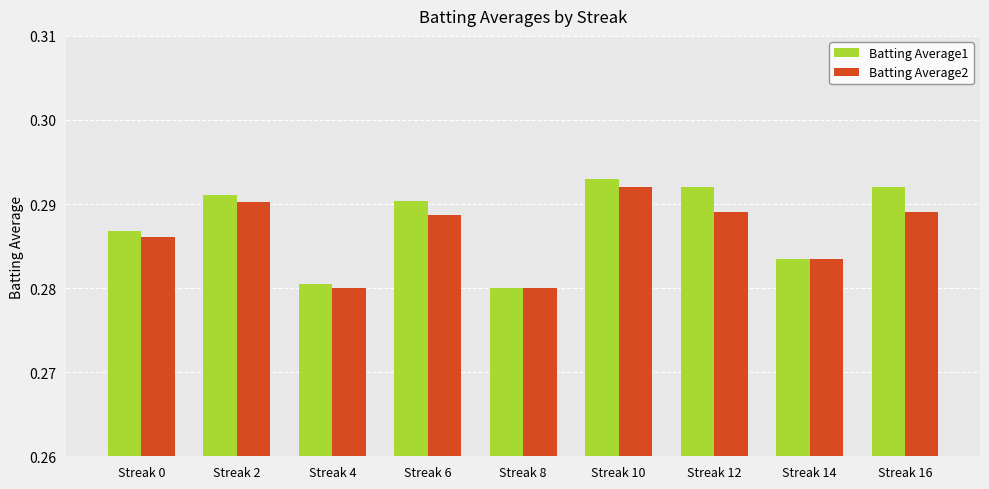

What is the sum of all Batting Average1 values?

2.6